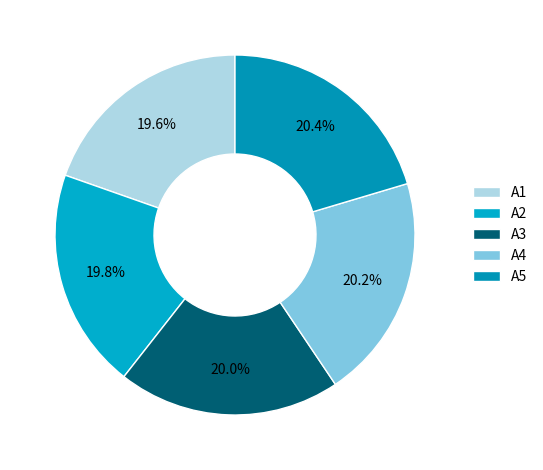

What is the total percentage of A3 and A5?

40.4%